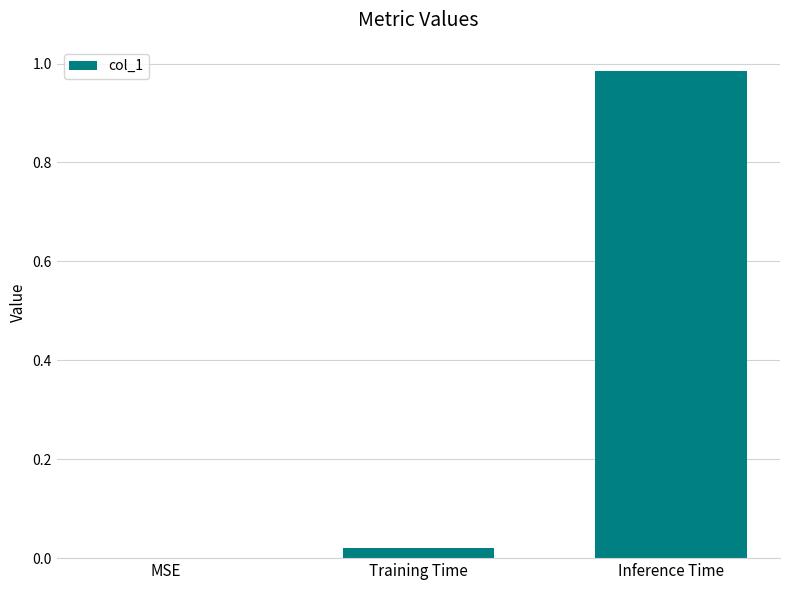

Is it true that the value at Inference Time is 1.6?

False